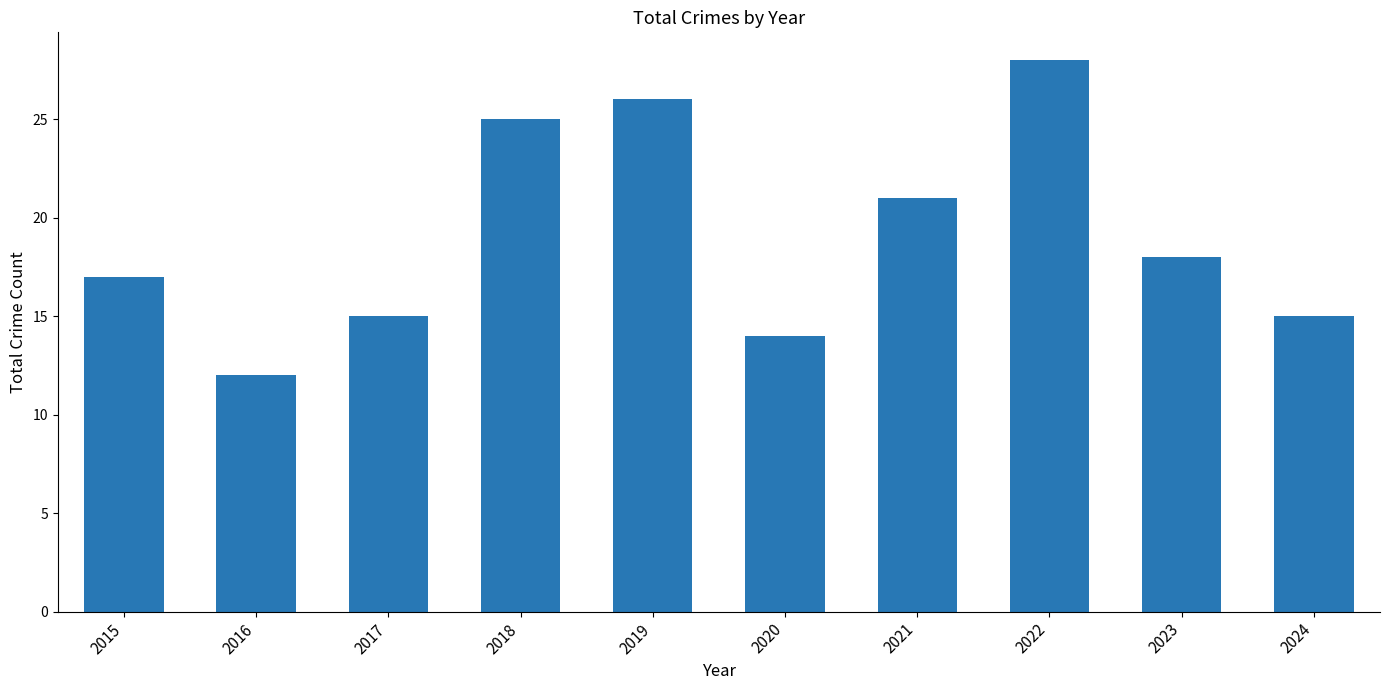

What is the sum of all values?

191